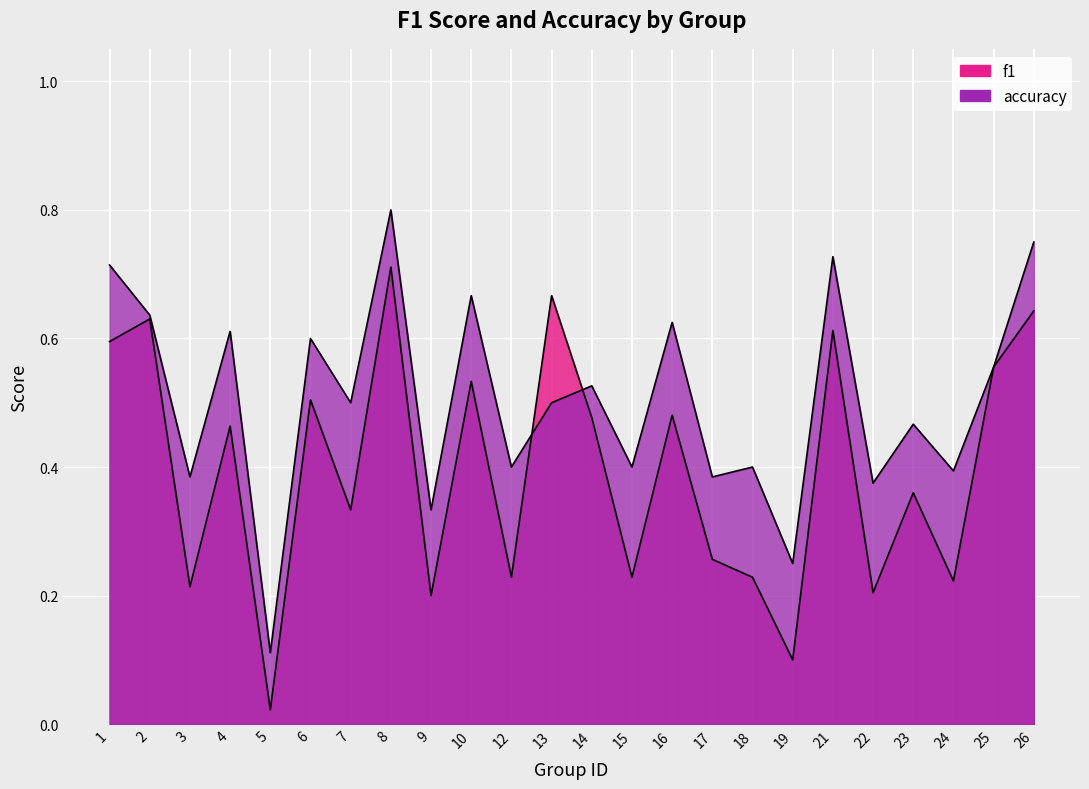

Which series has the widest spread of values?

accuracy